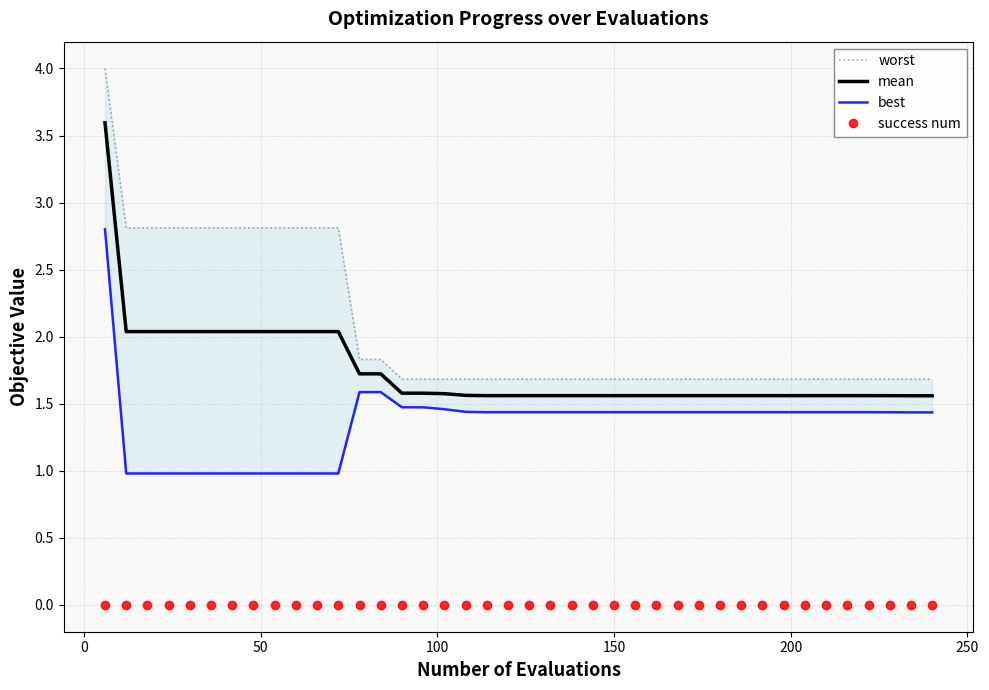

Reading right to left, transcribe all the data shown in this chart.

worst: 1.7	1.7	1.7	1.7	1.7	1.7	1.7	1.7	1.7	1.7	1.7	1.7	1.7	1.7	1.7	1.7	1.7	1.7	1.7	1.7	1.7	1.7	1.7	1.7	1.7	1.7	1.8	1.8	2.8	2.8	2.8	2.8	2.8	2.8	2.8	2.8	2.8	2.8	2.8	4.0
mean: 1.6	1.6	1.6	1.6	1.6	1.6	1.6	1.6	1.6	1.6	1.6	1.6	1.6	1.6	1.6	1.6	1.6	1.6	1.6	1.6	1.6	1.6	1.6	1.6	1.6	1.6	1.7	1.7	2.0	2.0	2.0	2.0	2.0	2.0	2.0	2.0	2.0	2.0	2.0	3.6
best: 1.4	1.4	1.4	1.4	1.4	1.4	1.4	1.4	1.4	1.4	1.4	1.4	1.4	1.4	1.4	1.4	1.4	1.4	1.4	1.4	1.4	1.4	1.4	1.5	1.5	1.5	1.6	1.6	1.0	1.0	1.0	1.0	1.0	1.0	1.0	1.0	1.0	1.0	1.0	2.8
success num: 0.0	0.0	0.0	0.0	0.0	0.0	0.0	0.0	0.0	0.0	0.0	0.0	0.0	0.0	0.0	0.0	0.0	0.0	0.0	0.0	0.0	0.0	0.0	0.0	0.0	0.0	0.0	0.0	0.0	0.0	0.0	0.0	0.0	0.0	0.0	0.0	0.0	0.0	0.0	0.0